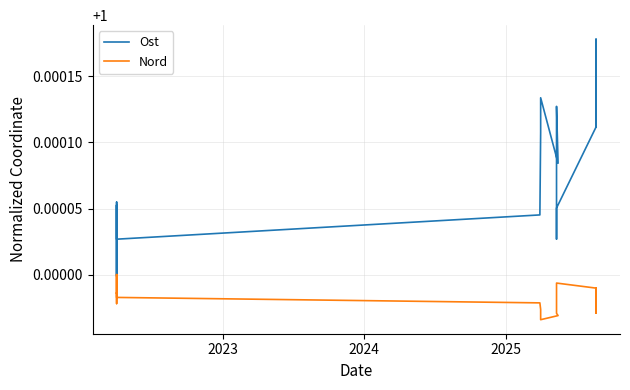

Is it true that Nord equals 0.5 at 16?

False